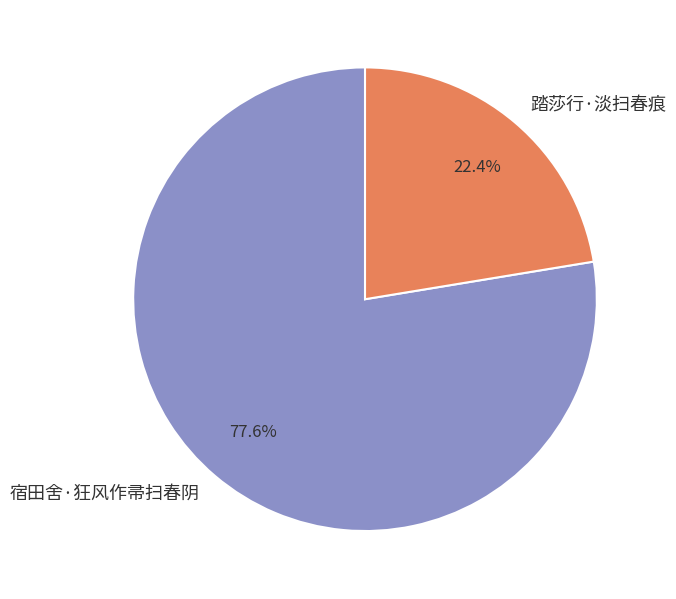

Between 踏莎行·淡扫春痕 and 宿田舍·狂风作帚扫春阴, which is larger?

宿田舍·狂风作帚扫春阴